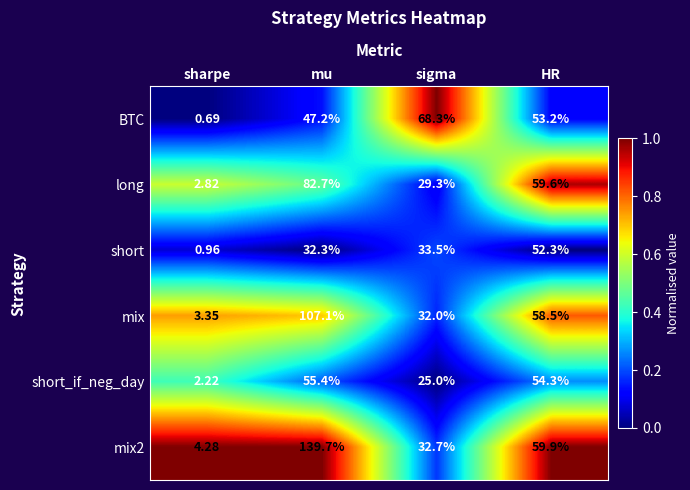

What is the total value across all series at sharpe?

14.3